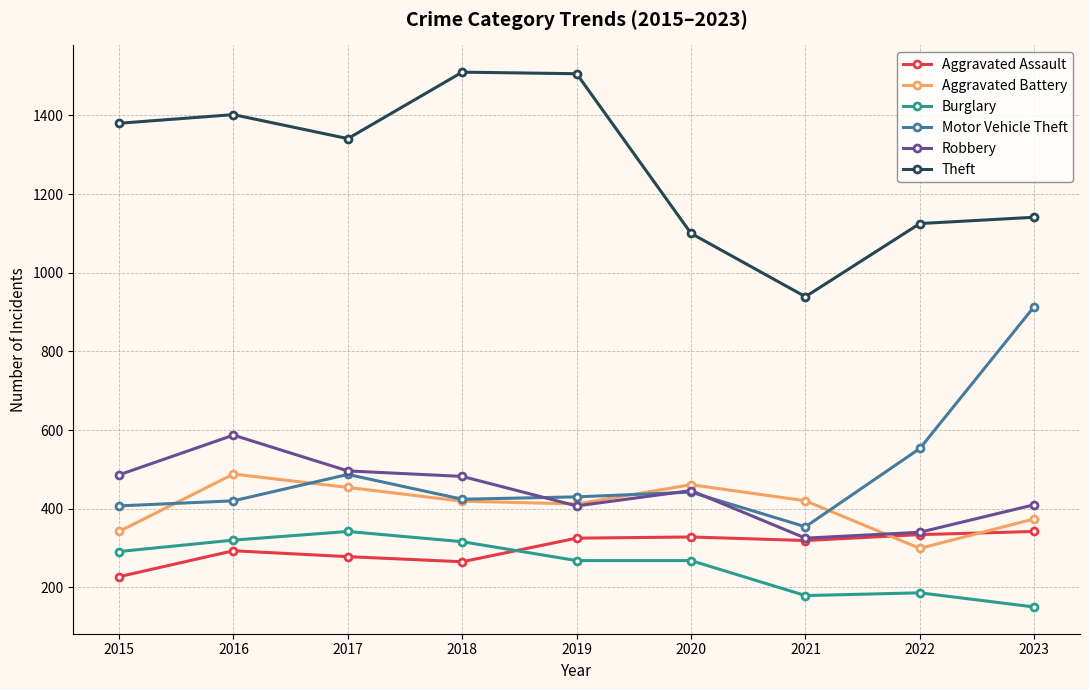

At which category does the chart reach its minimum across all series?

2023